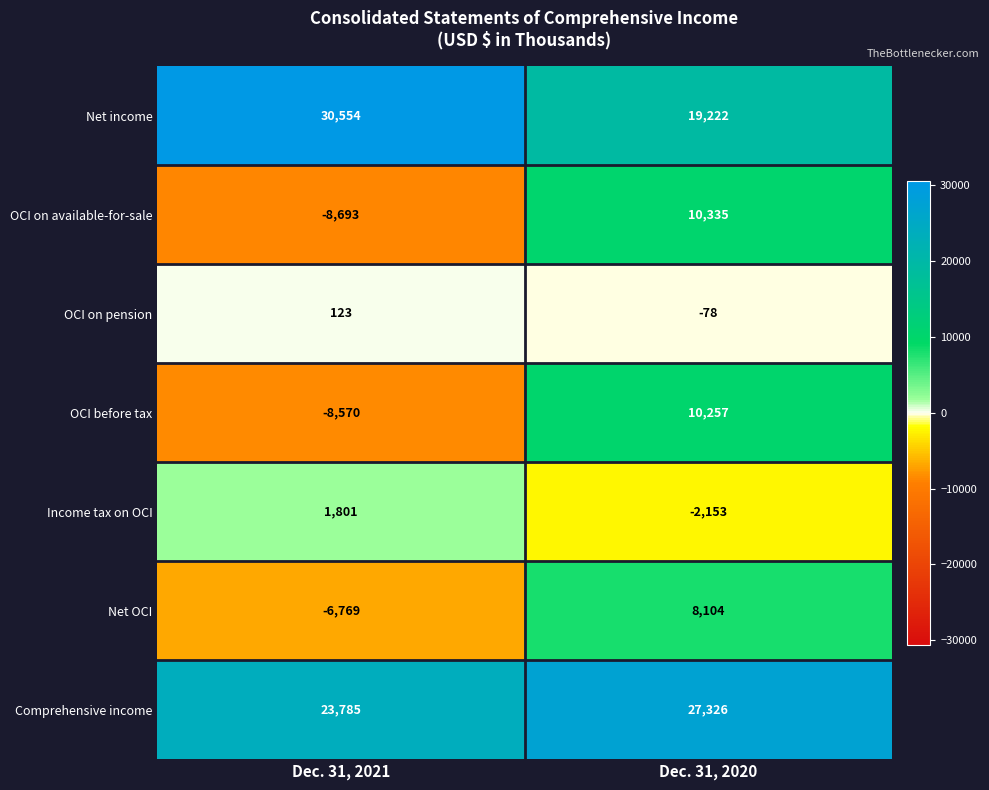

Read the OCI before tax value at Dec. 31, 2021.

-8570